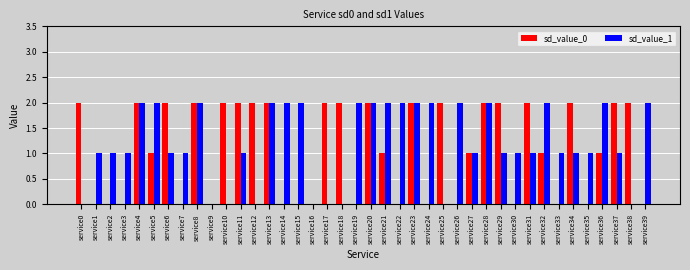

How many distinct data groups are displayed?

2